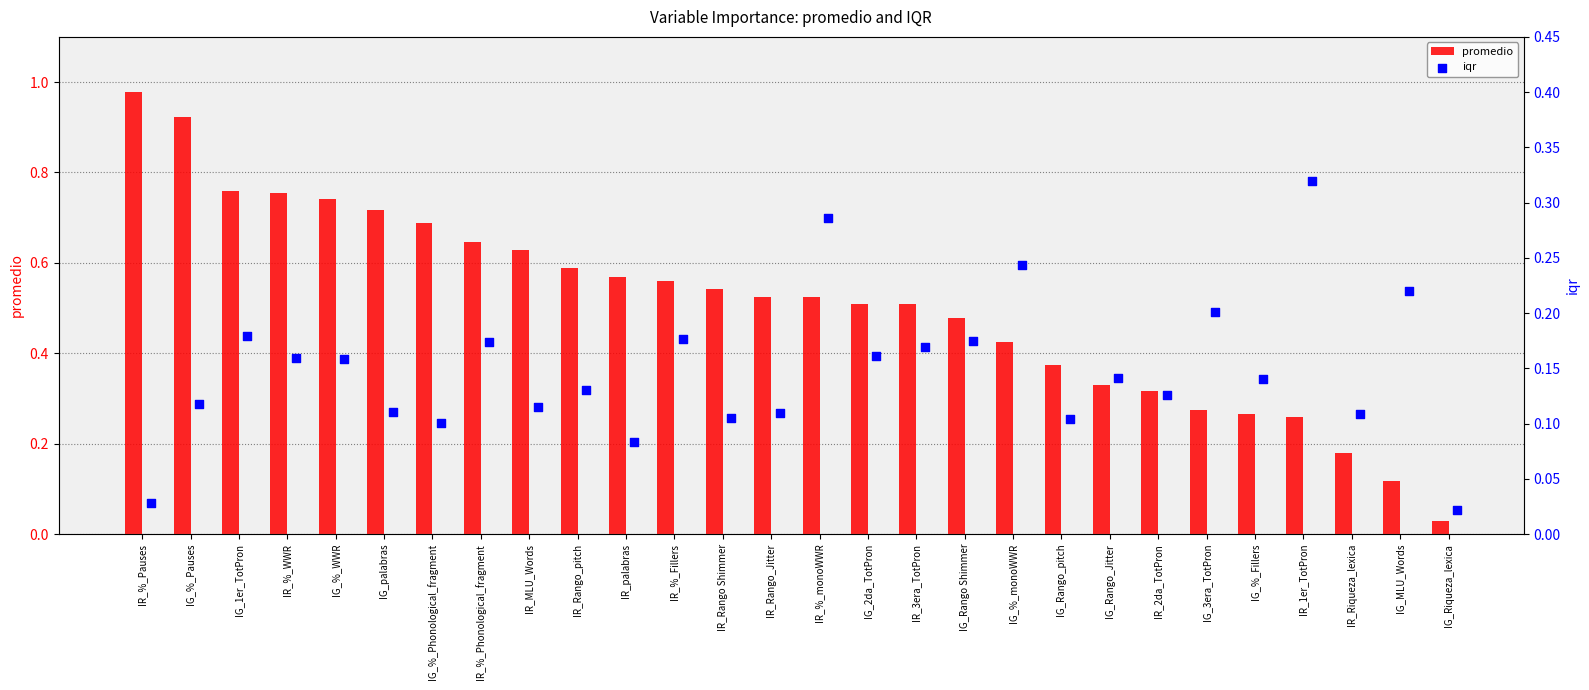

At which label is promedio closest to 0?

IG_Riqueza_lexica